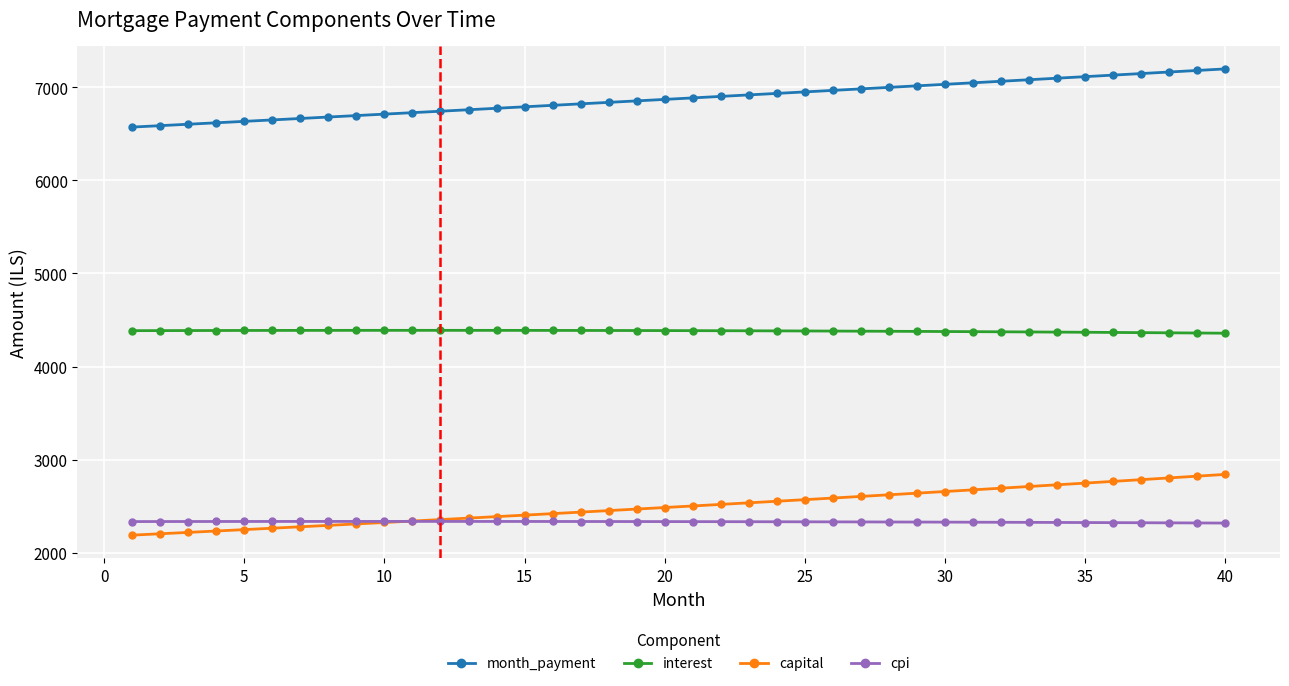

How many categories are shown in the chart?

40